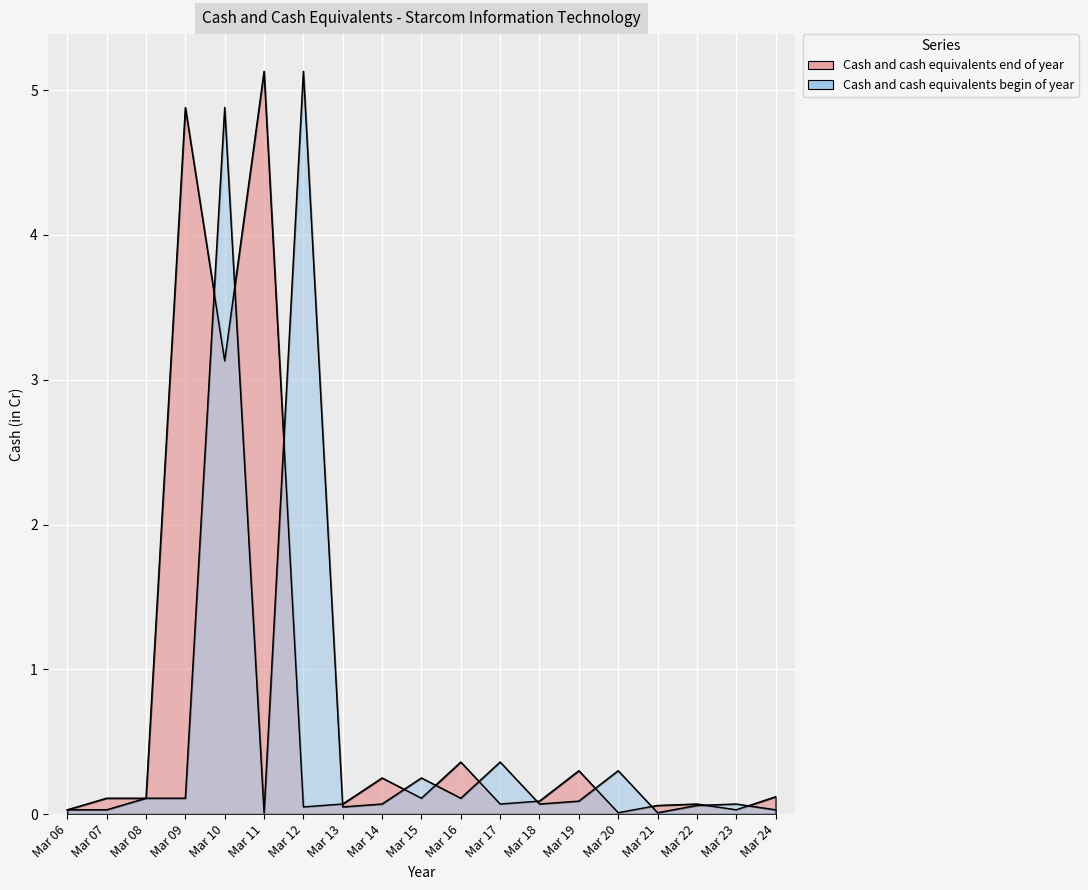

Where is Cash and cash equivalents end of year nearest to the value 2?

Mar 10